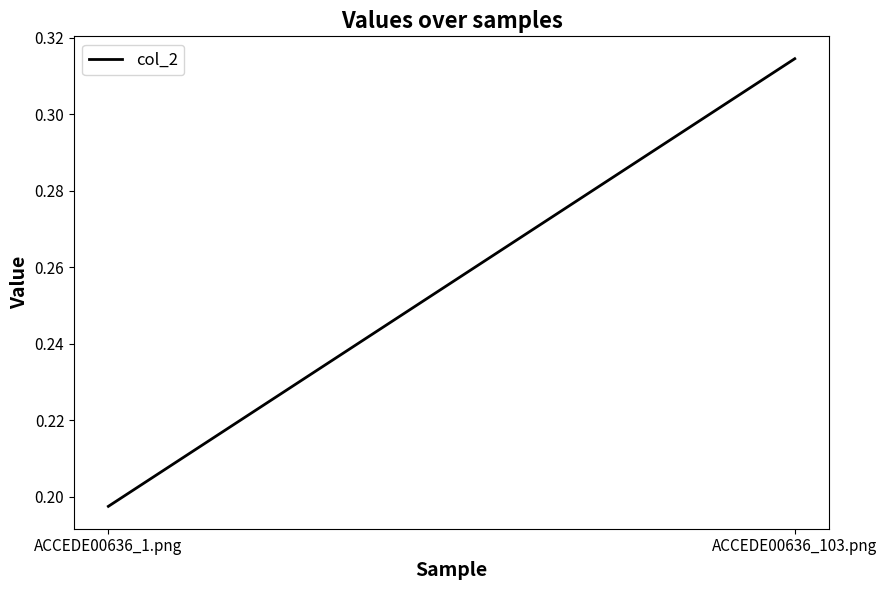

Is this an area chart (filled region under the line)?

No